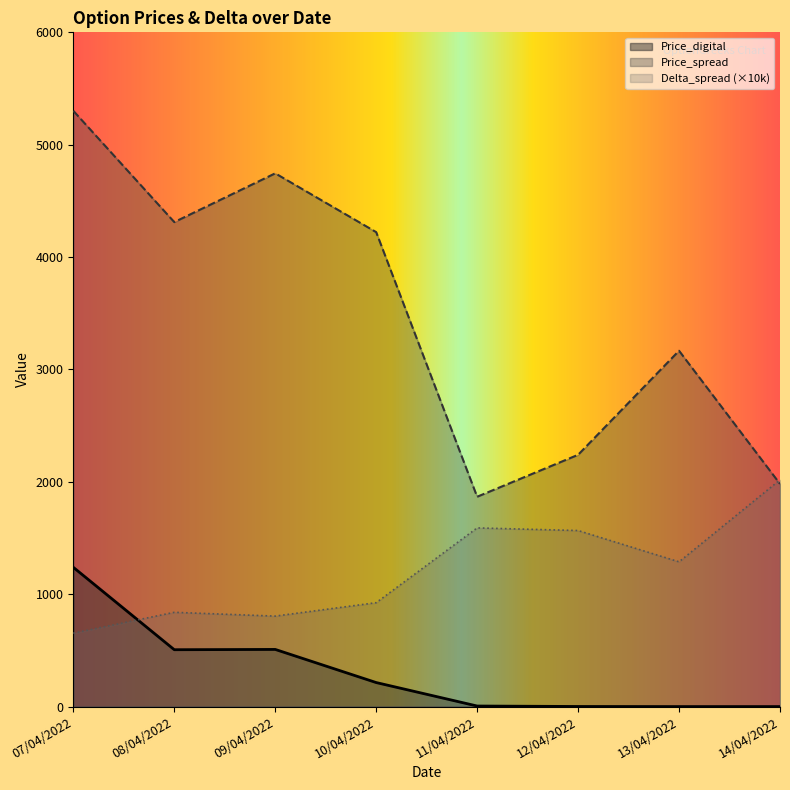

True or false: Price_digital has a value of 221.6 at 09/04/2022.

False